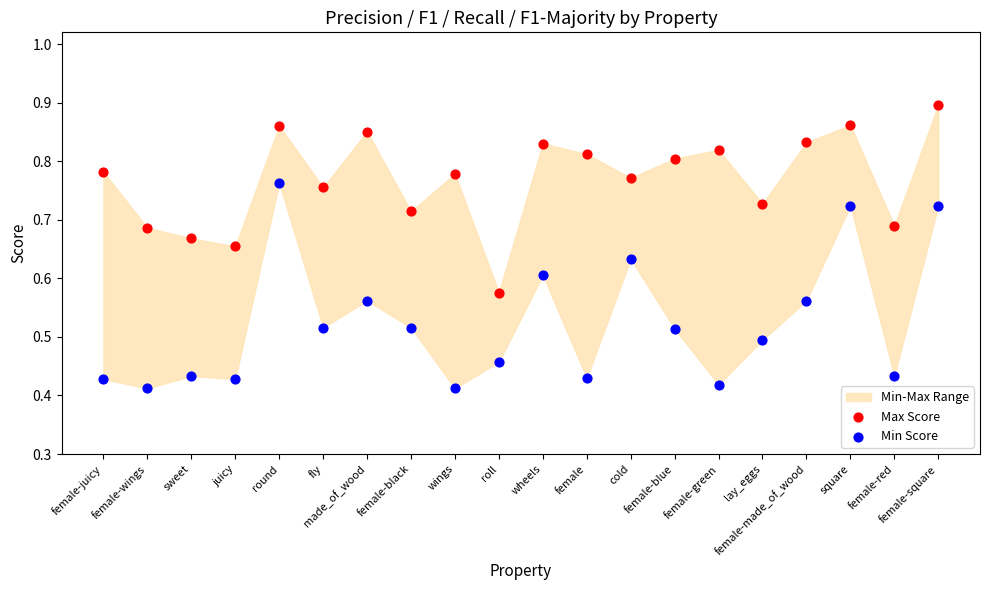

Which series contains the highest Y value?

Max Score